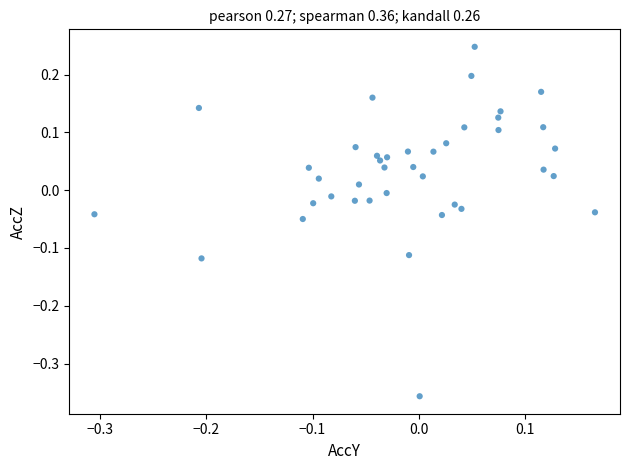

What is the range of Y values (max minus min)?

0.6